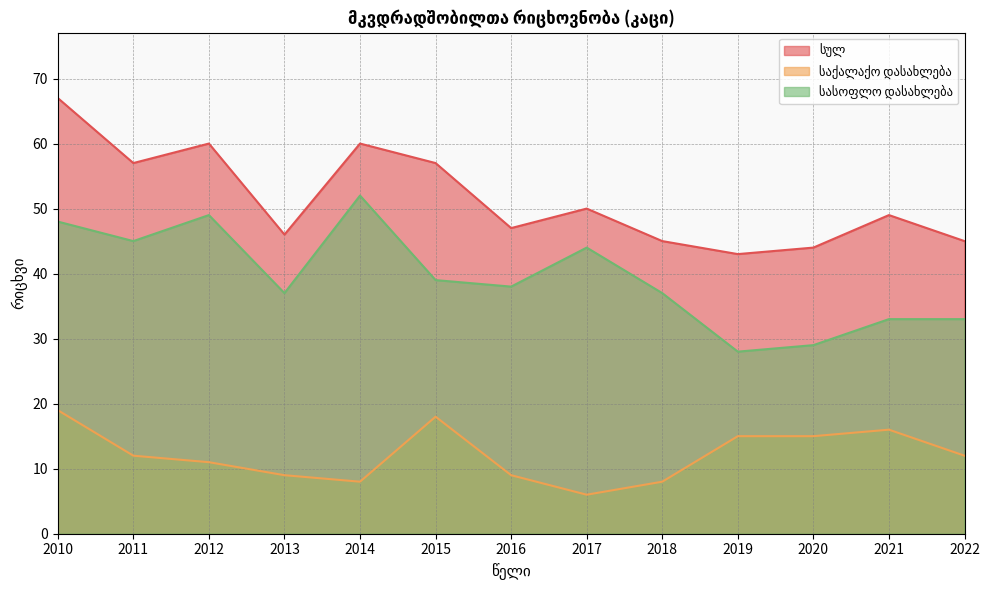

What is the sum of all სულ values?

670